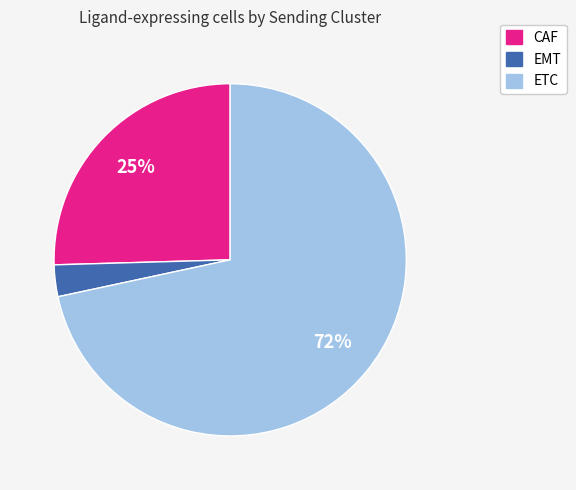

Which has a higher value, CAF or ETC?

ETC